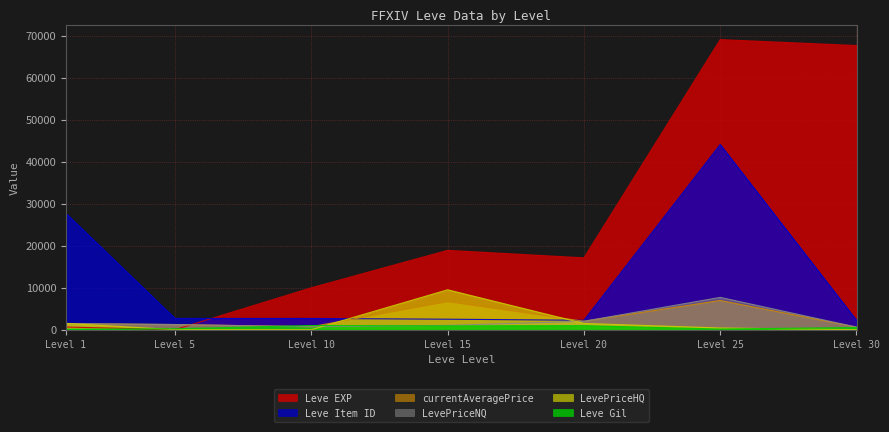

How many lines are shown in the chart?

6